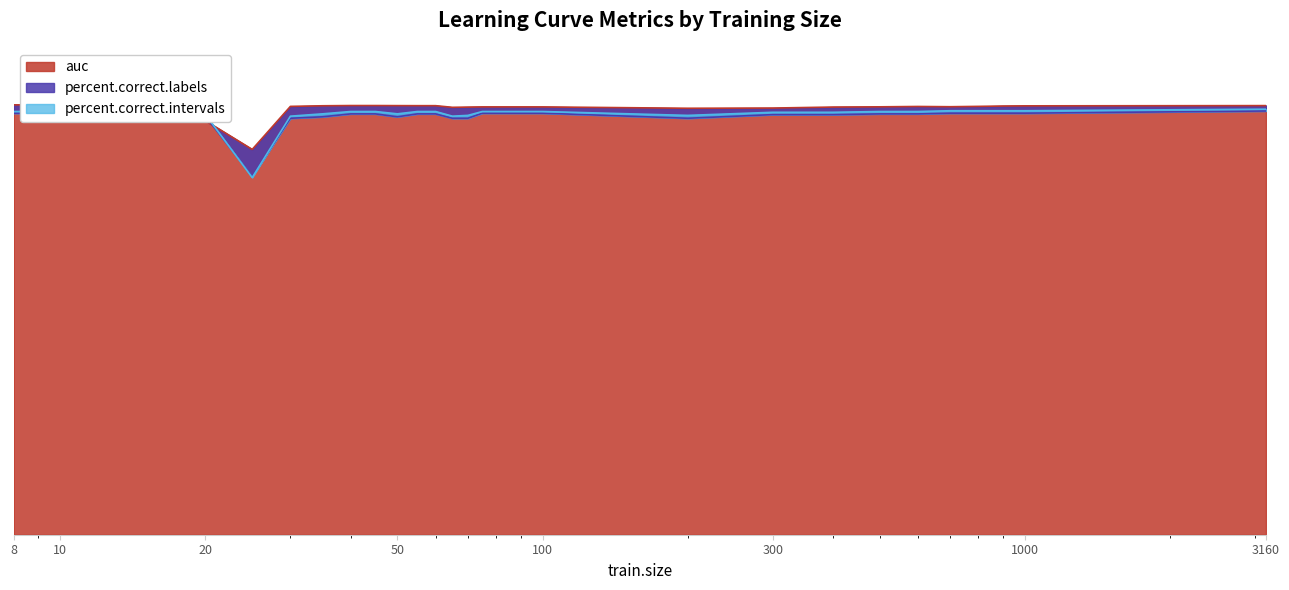

At which category is the sum across all series the highest?

3160